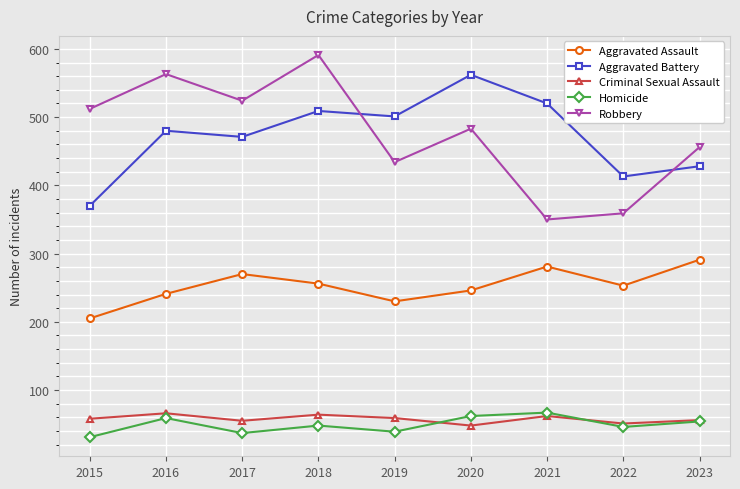

What are all the series names shown in the legend?

Aggravated Assault, Aggravated Battery, Criminal Sexual Assault, Homicide, Robbery